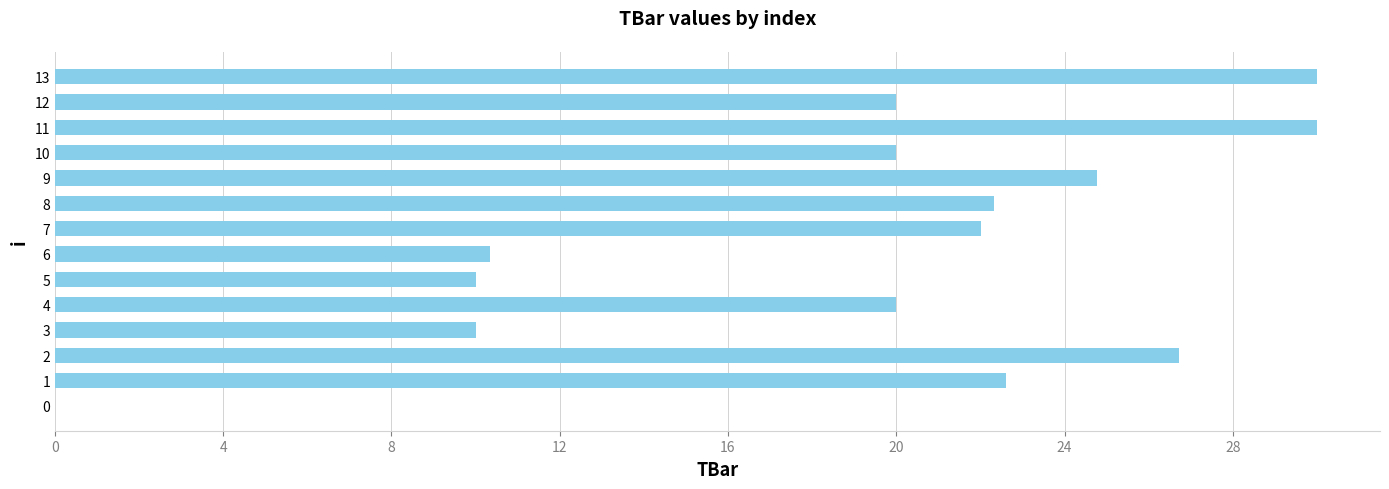

Are the bars horizontal?

Yes